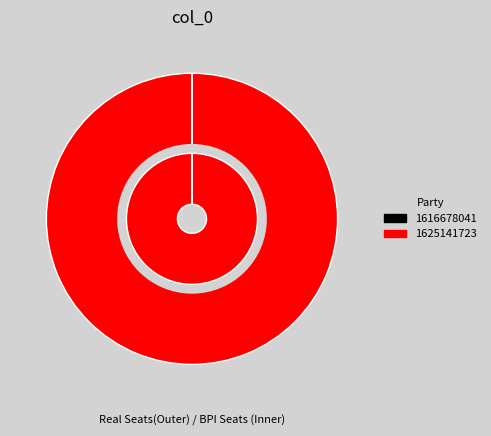

How many slices are in this pie chart?

2